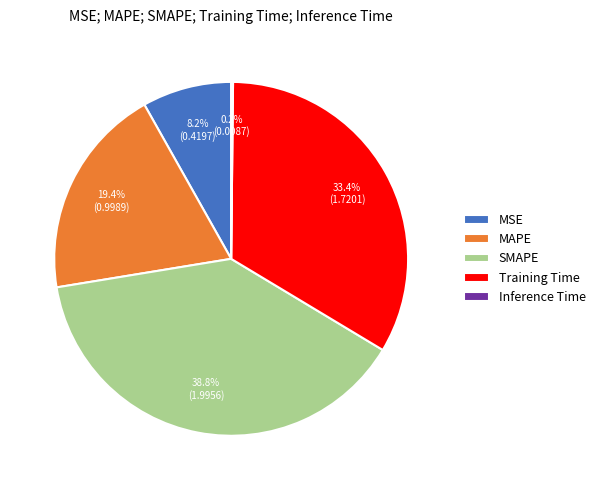

Is there any slice that represents more than half of the pie?

No